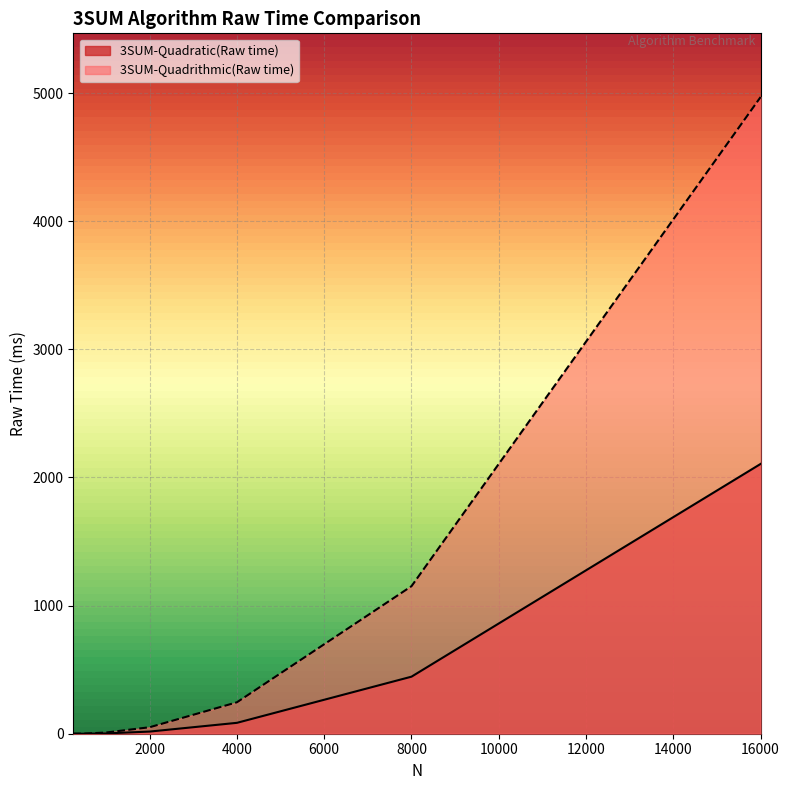

Between which two adjacent categories do 3SUM-Quadratic(Raw time) and 3SUM-Quadrithmic(Raw time) first intersect?

250 and 500